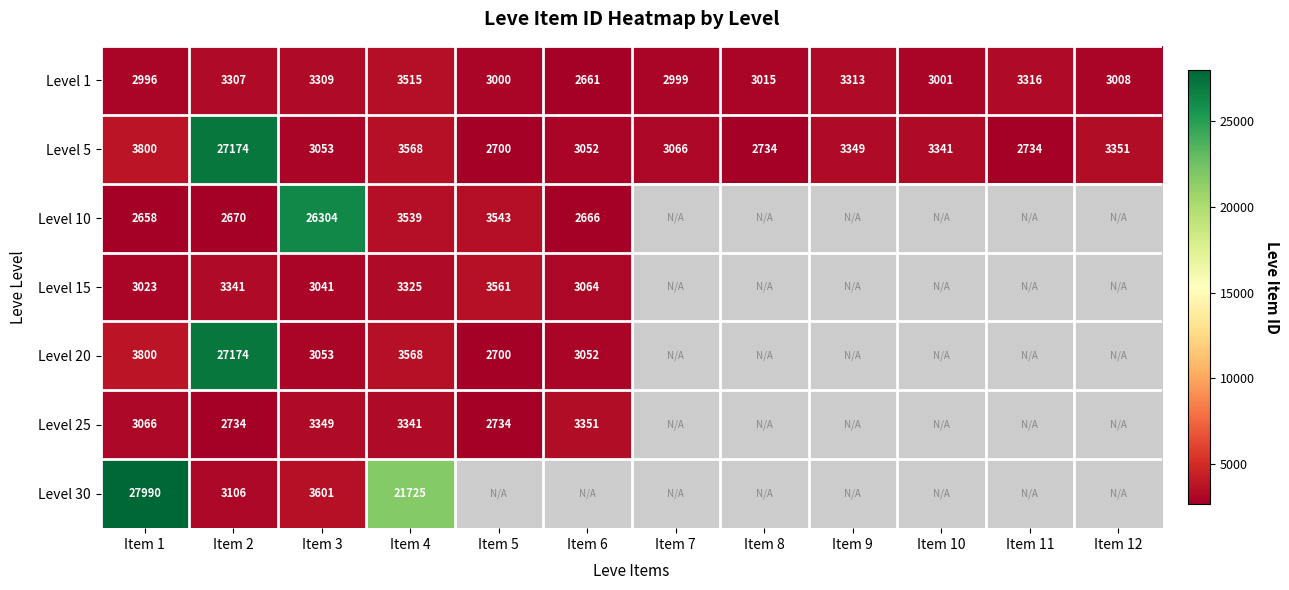

At which category is the sum across all series the highest?

Item 2